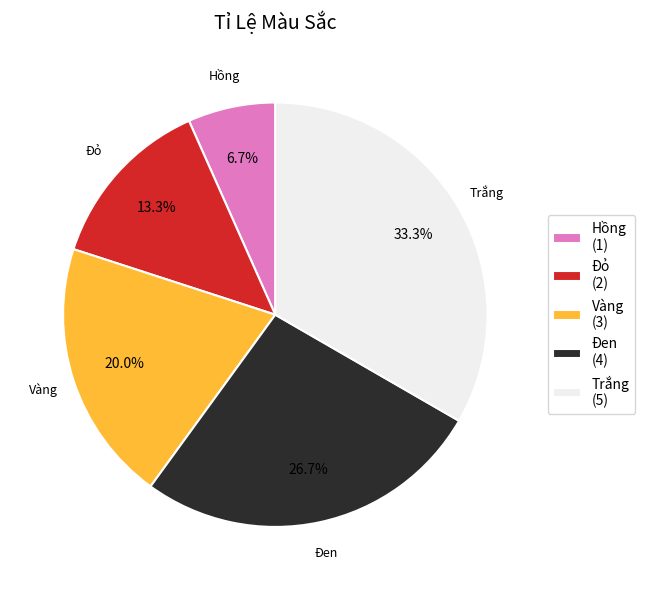

Count the number of slices in the pie.

5